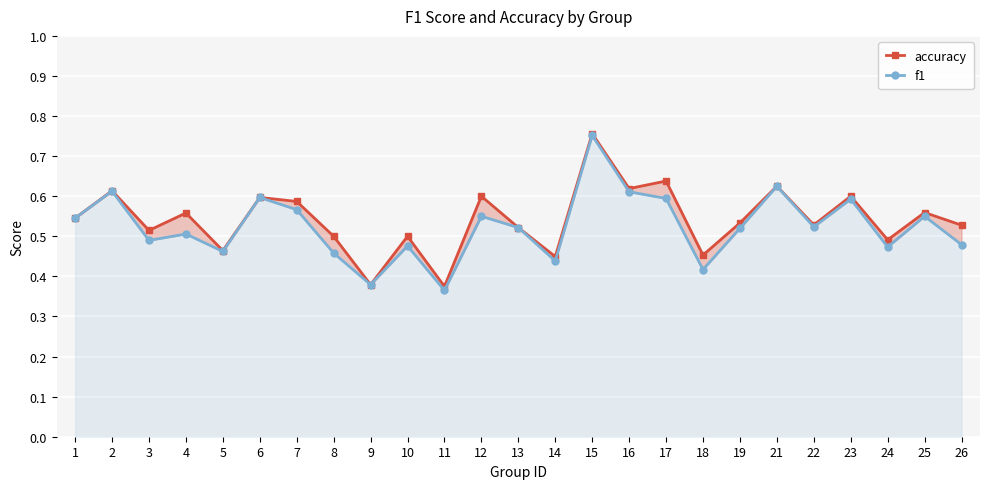

Is the value of f1 at 16 greater than the value of accuracy at 13?

Yes